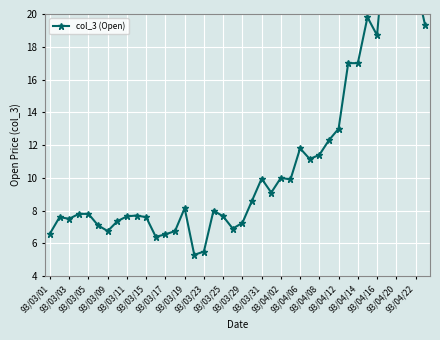

How many lines are shown in the chart?

1